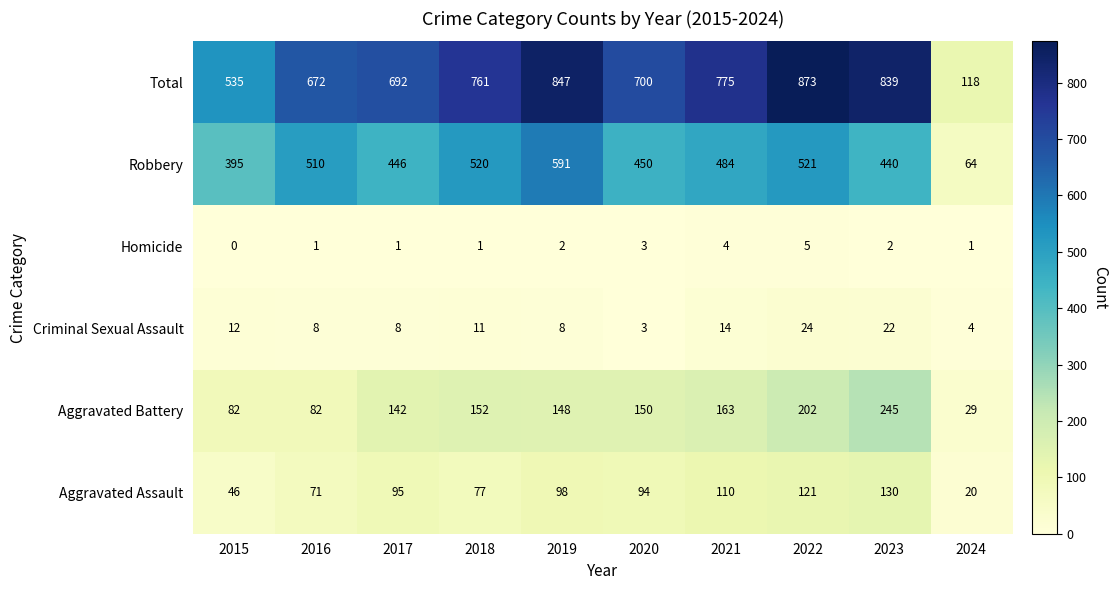

Where is Criminal Sexual Assault nearest to the value 13?

2015